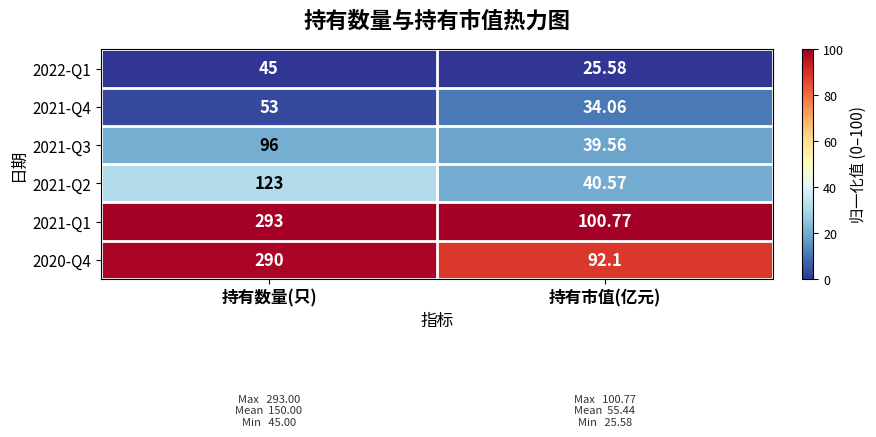

How many series are shown in this chart?

6